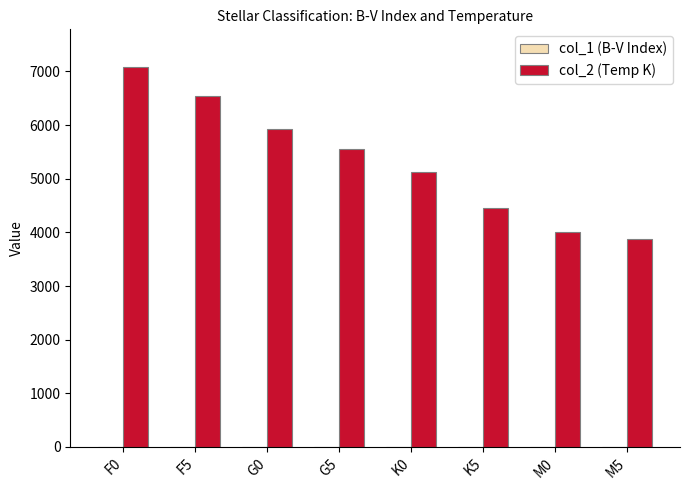

What is the greatest value displayed?

7078.0